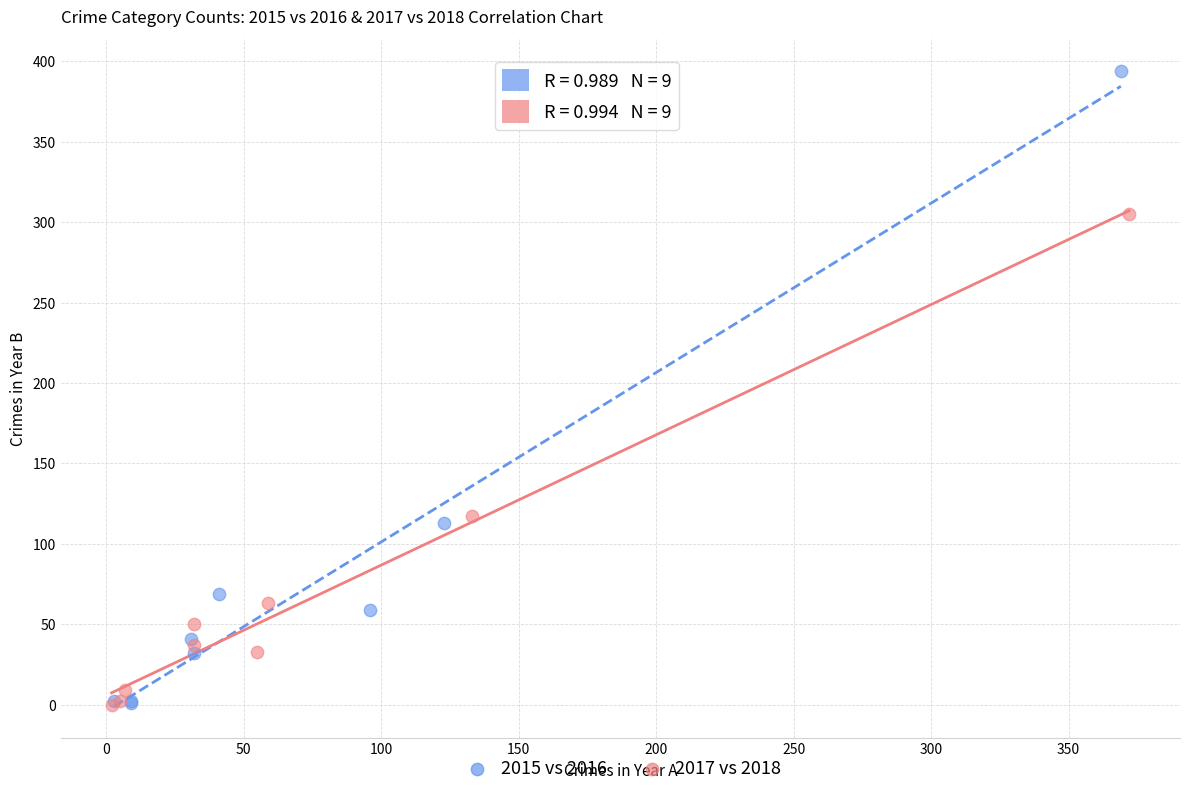

What are all the series names shown in the legend?

2015 vs 2016, 2017 vs 2018